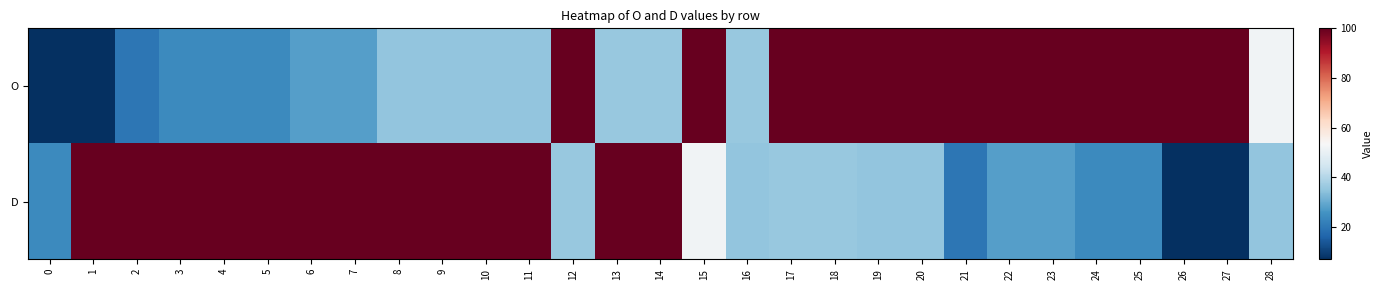

What is the difference between the highest and lowest values at 7?

72